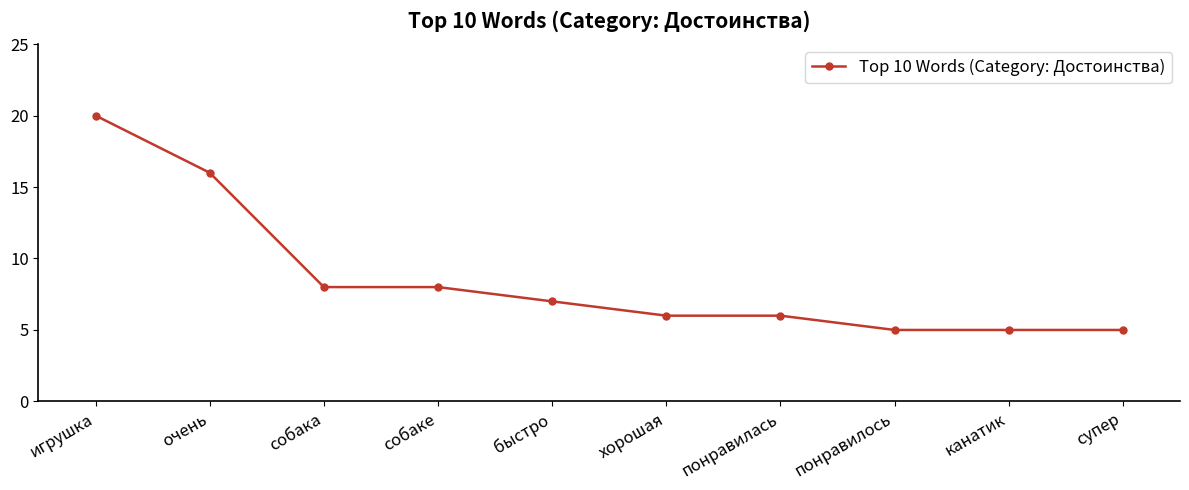

True or false: the data shows 14 at собака.

False